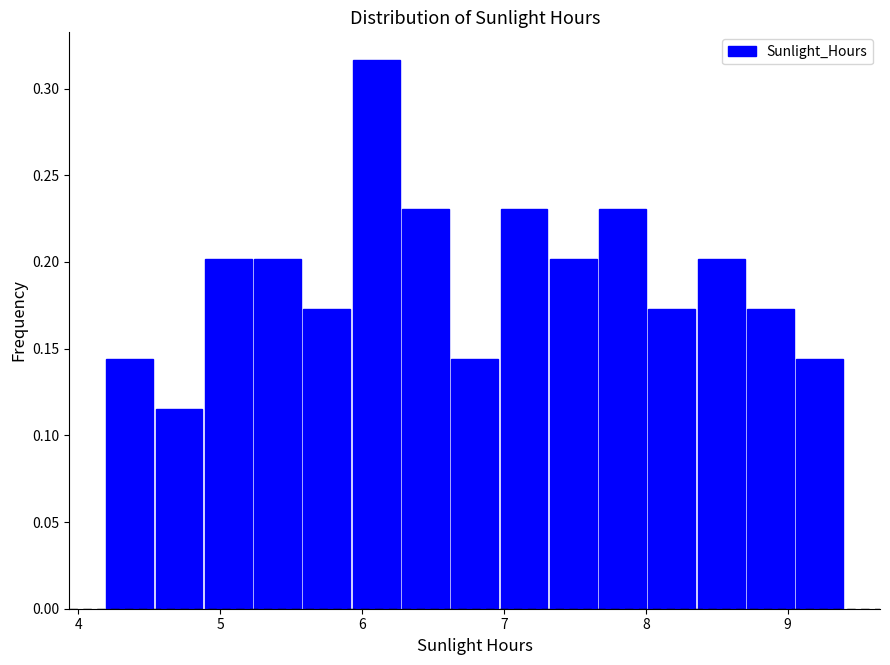

Read against the x-axis, roughly where is the centre of the tallest bar?

6.1